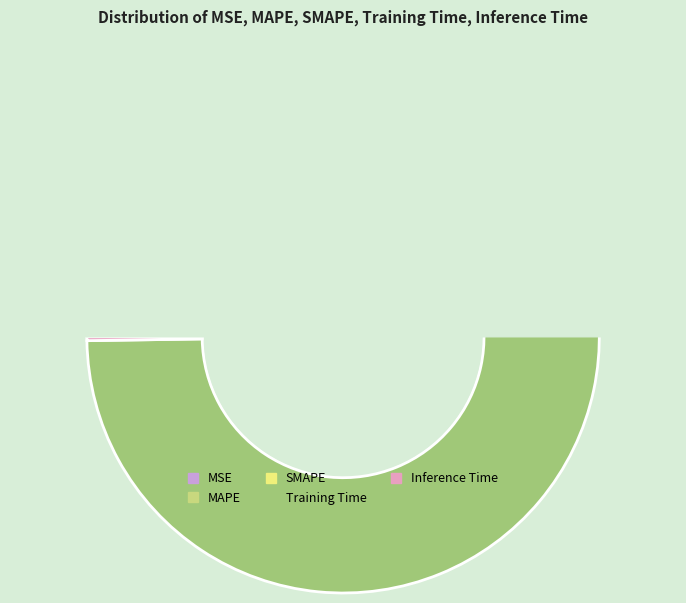

Which slice represents more than half of the pie?

Training Time